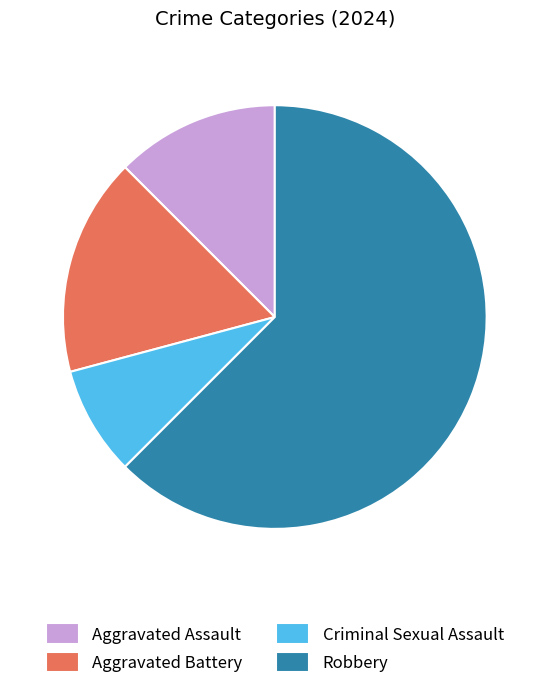

Is there a majority slice in this chart?

Yes